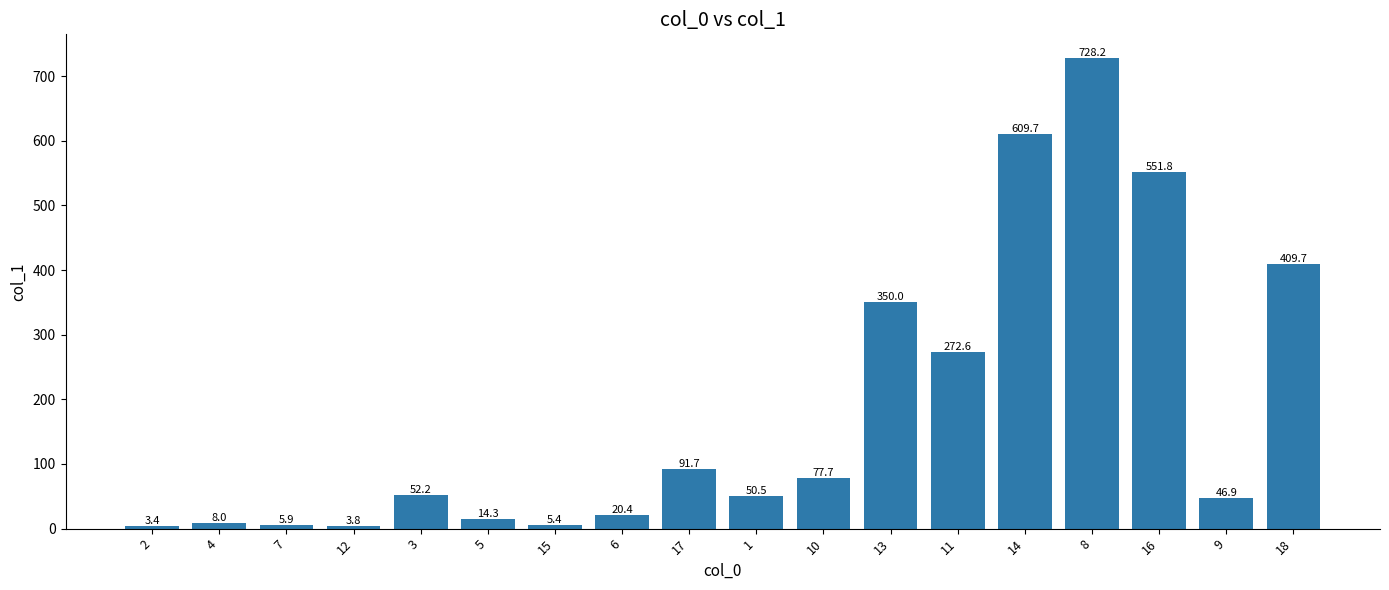

True or false: the data shows 145.9 at 14.

False